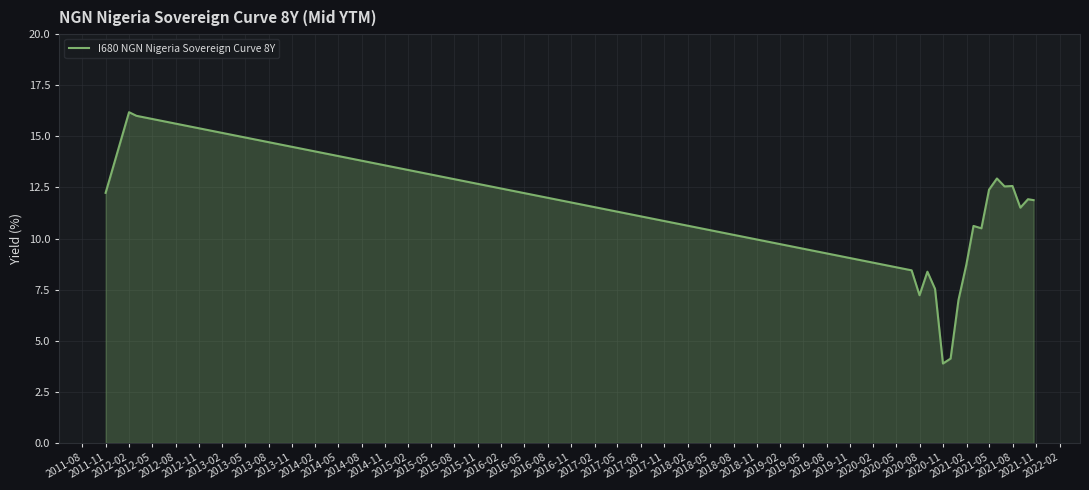

What is the difference between the maximum and minimum values?

12.3